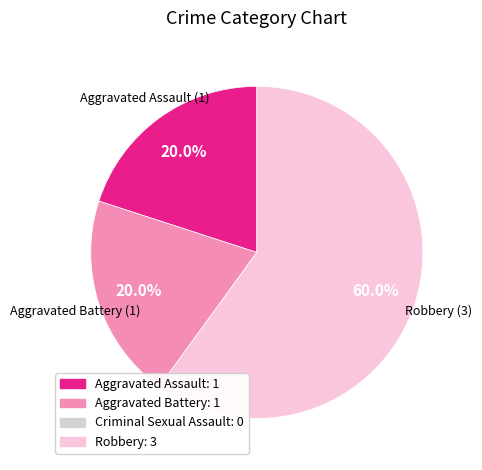

How many segments does this pie chart have?

3